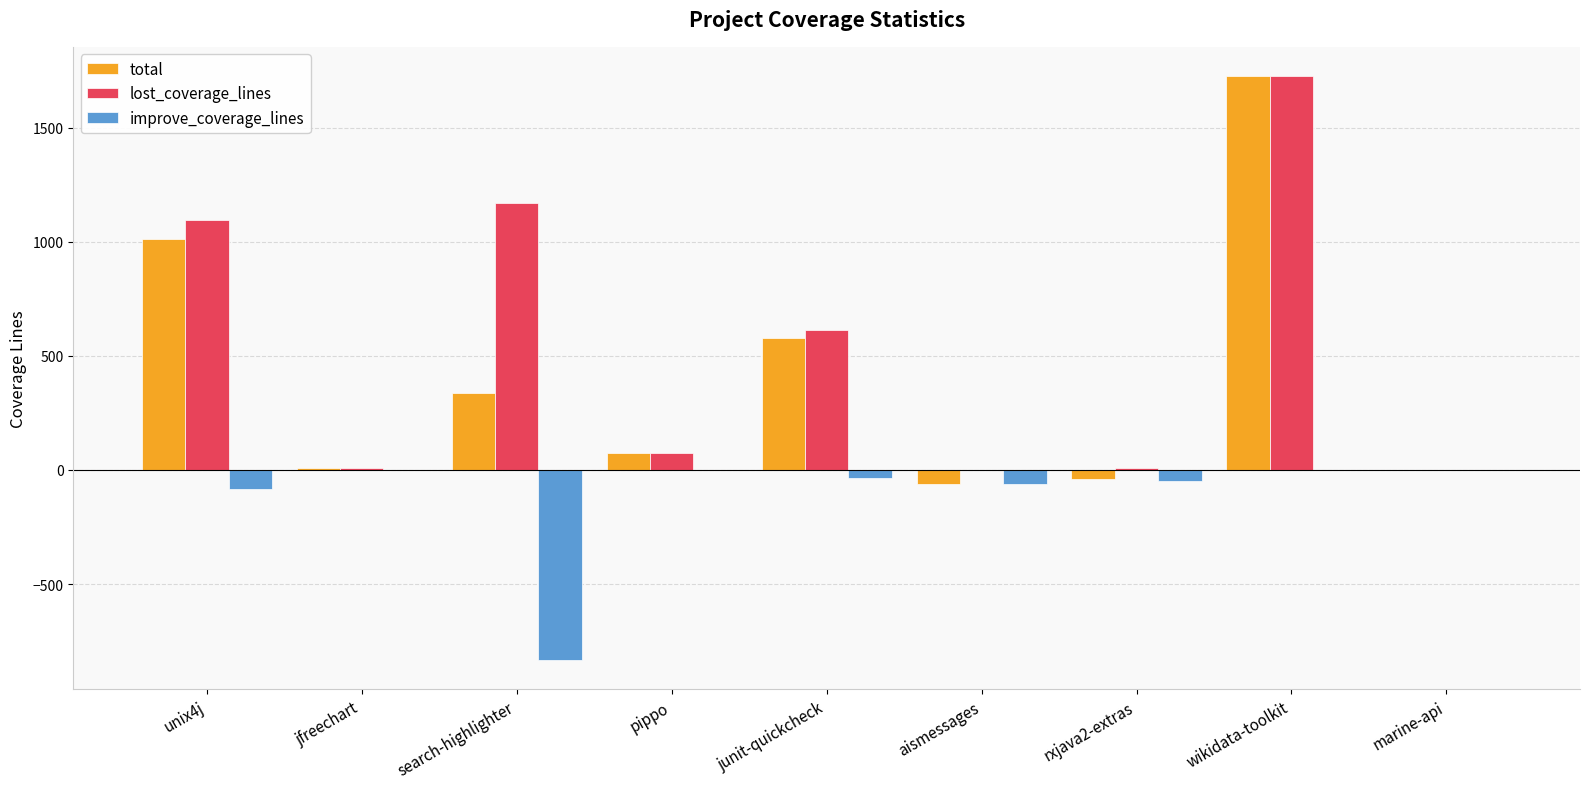

Which series has the widest spread of values?

total